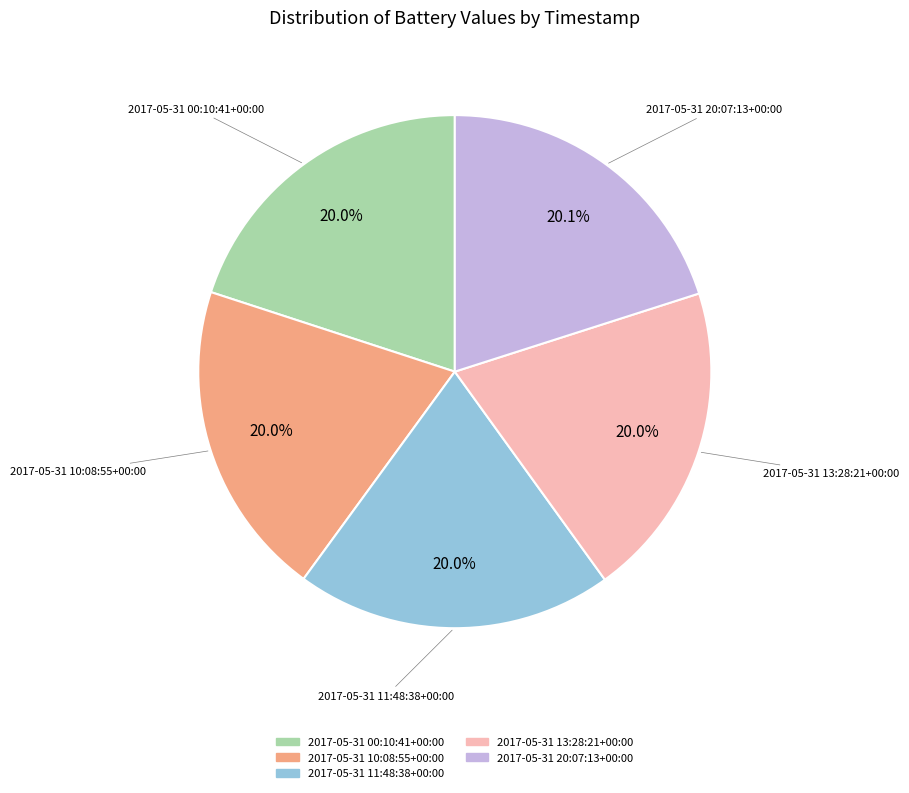

What percentage is the 2017-05-31 20:07:13+00:00 slice, to the nearest percent?

20%